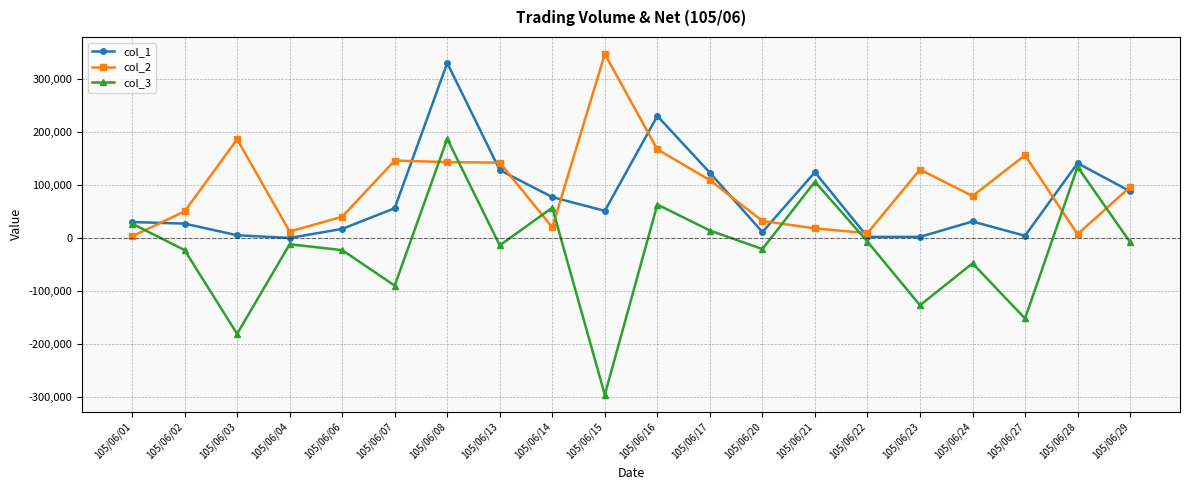

At which category is the sum across all series the highest?

105/06/08